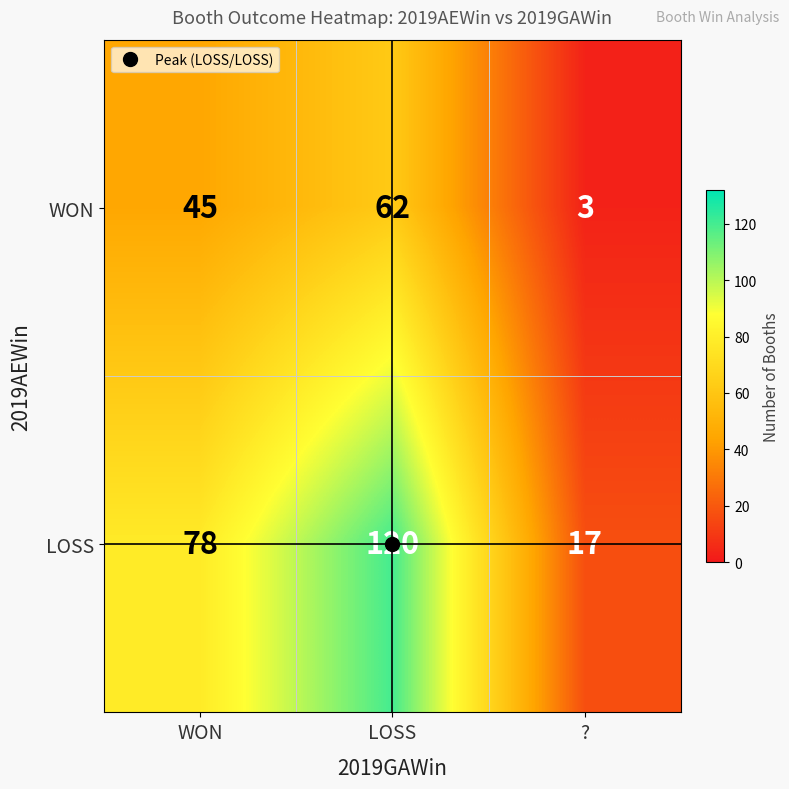

What is the difference between the maximum and second lowest values in the LOSS series?

42